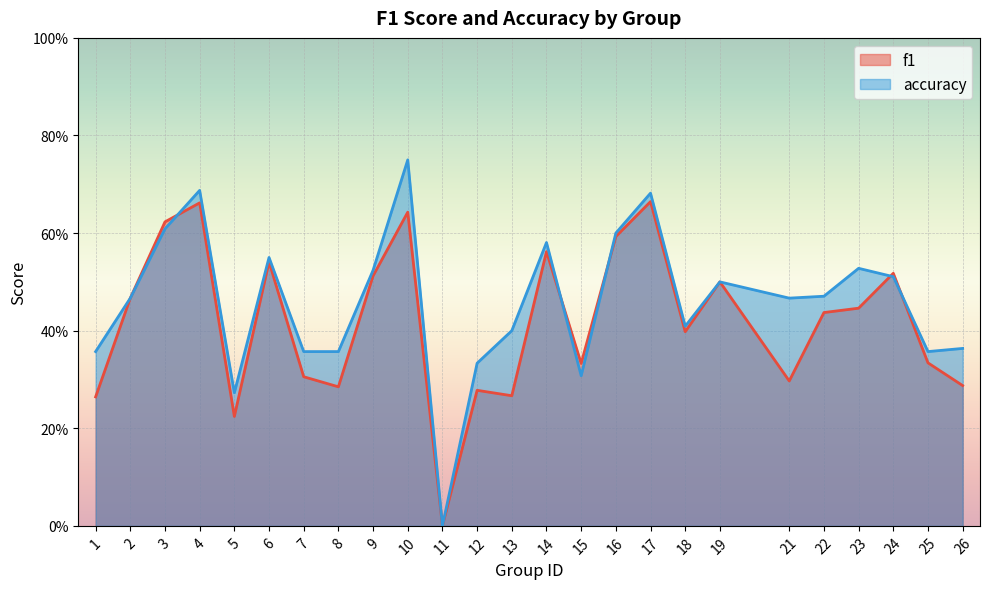

Which category has the lowest value in the accuracy series?

11